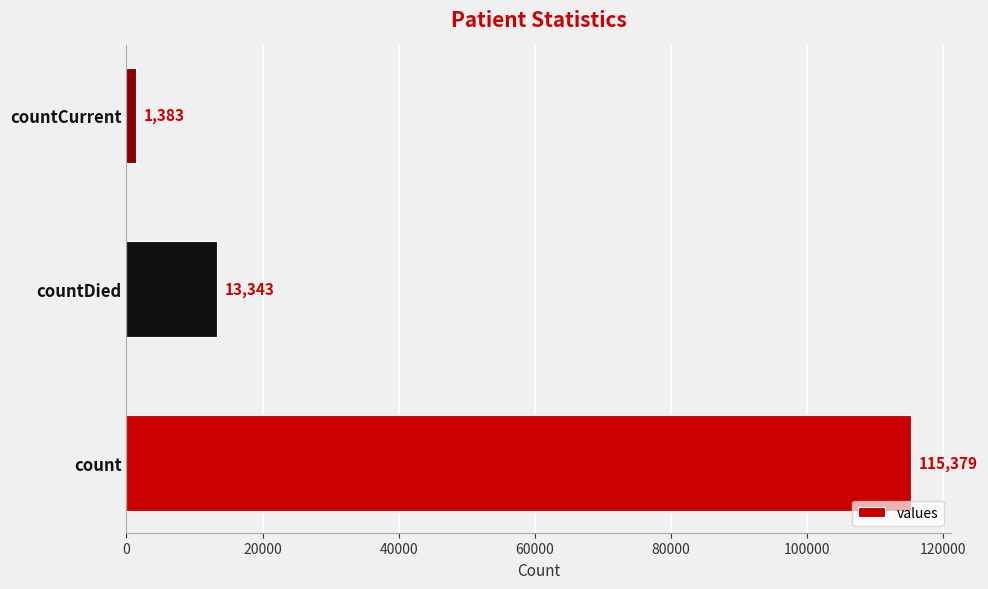

What is the sum of all values?

130105